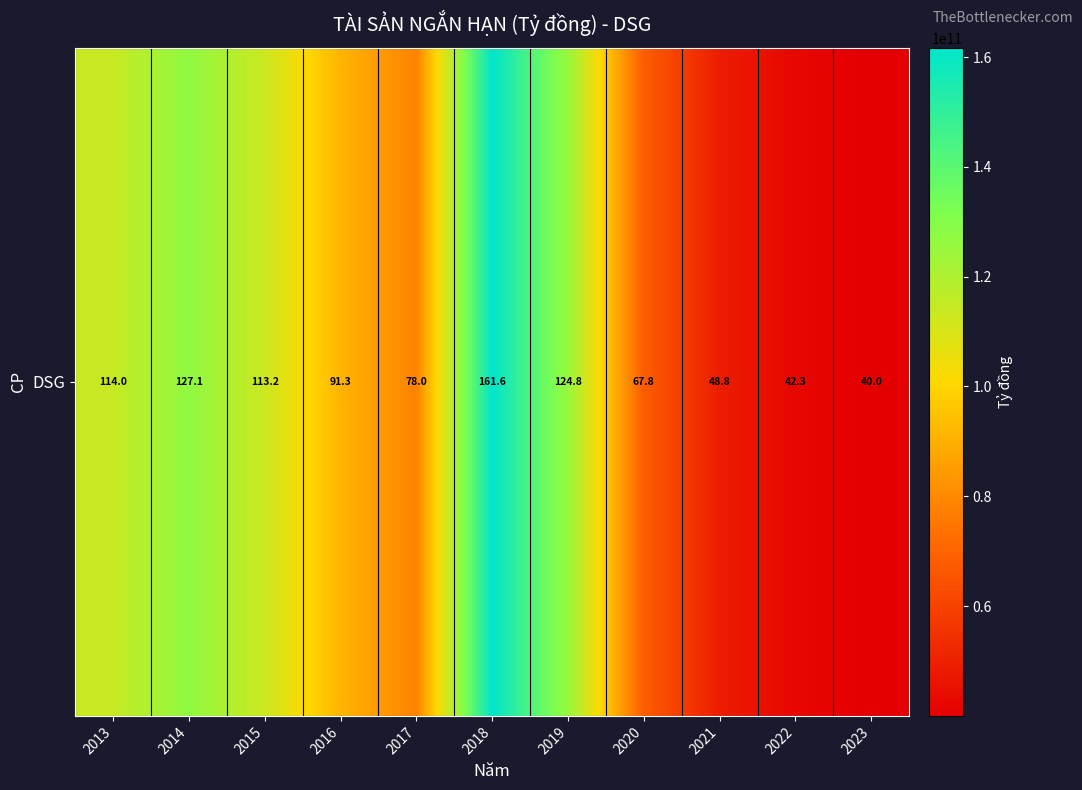

How many data points are less than 91328798719?

5